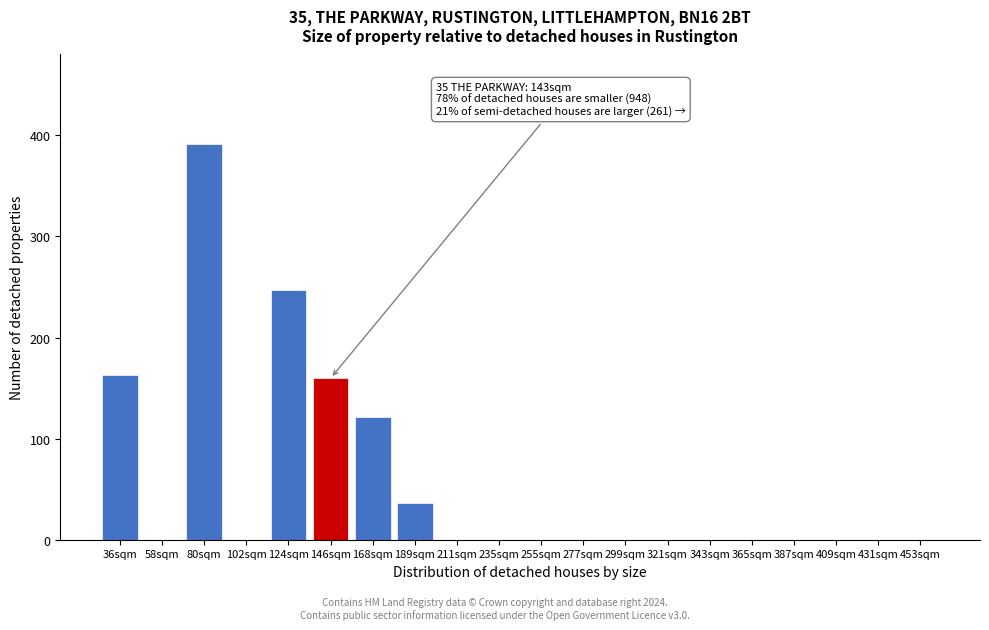

Reading right to left, transcribe all the data shown in this chart.

453sqm=0.0	431sqm=0.0	409sqm=0.0	387sqm=0.0	365sqm=0.0	343sqm=0.0	321sqm=0.0	299sqm=0.0	277sqm=0.0	255sqm=0.0	235sqm=0.0	211sqm=0.0	189sqm=36.0	168sqm=121.4	146sqm=159.8	124sqm=247.0	102sqm=0.0	80sqm=391.2	58sqm=0.0	36sqm=163.3